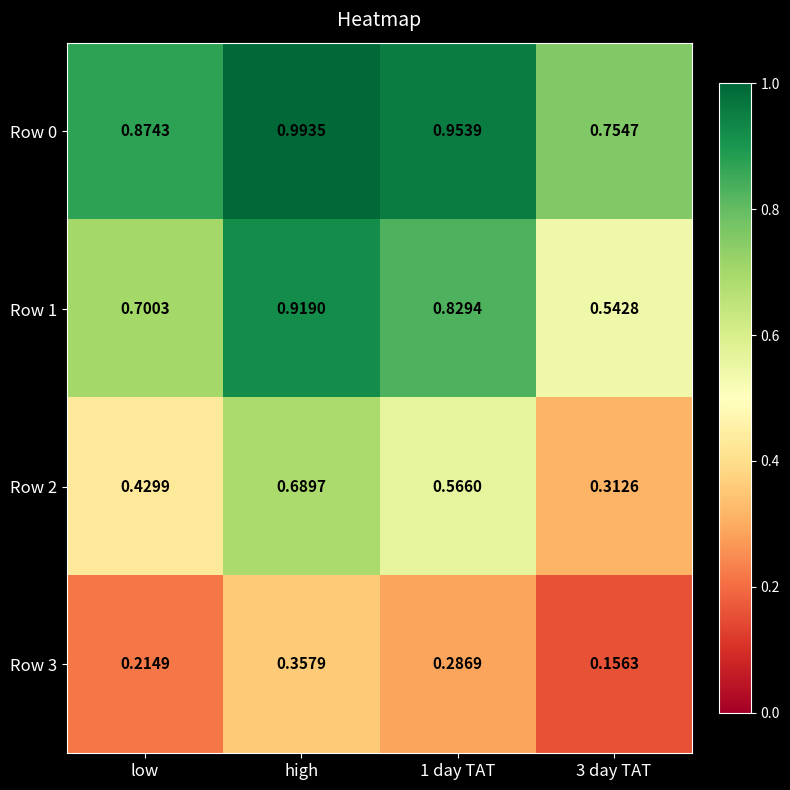

Which category has the highest value in the Row 2 series?

high